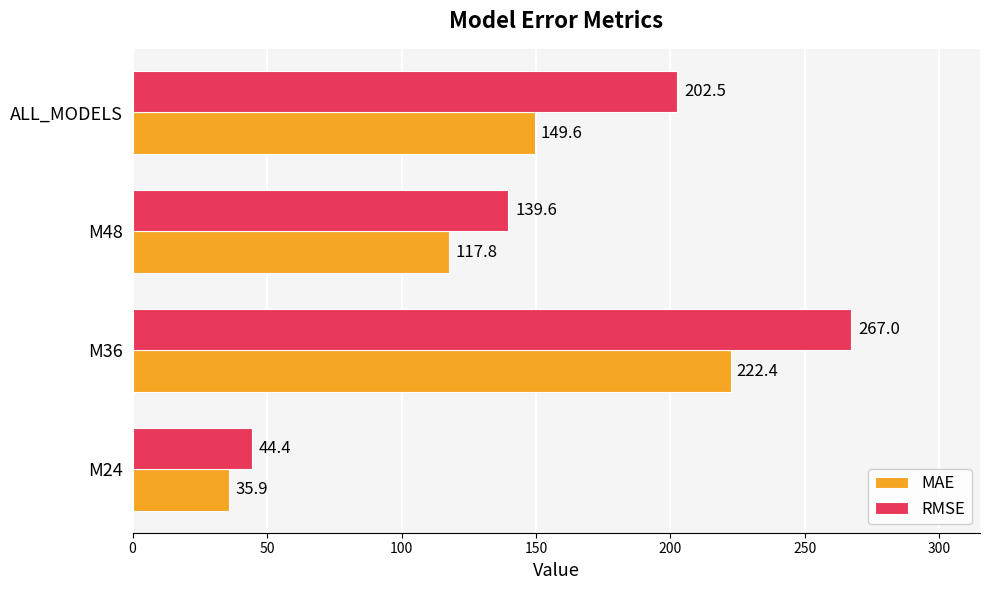

True or false: RMSE has a value of 44.4 at M24.

True